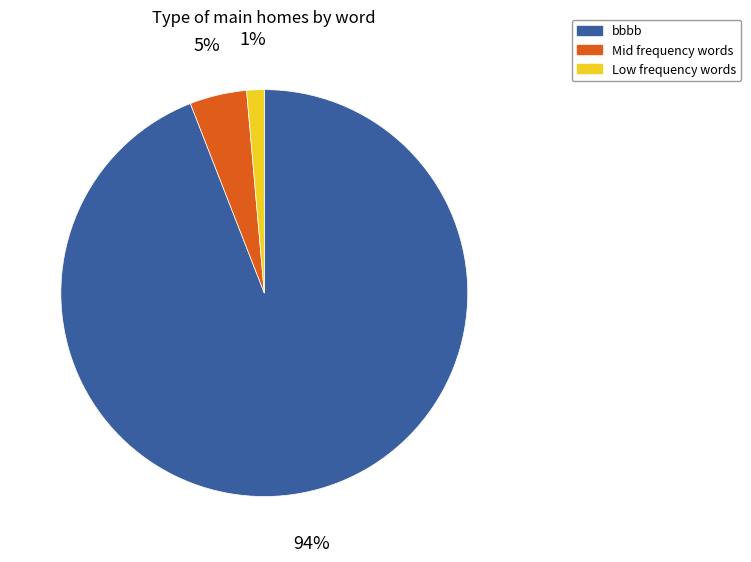

Does any single category account for the majority?

Yes